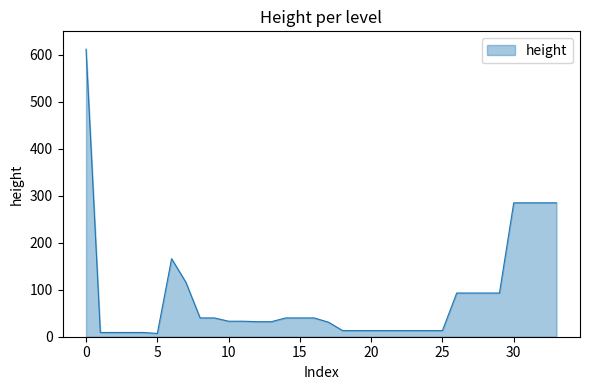

What is the average value?

86